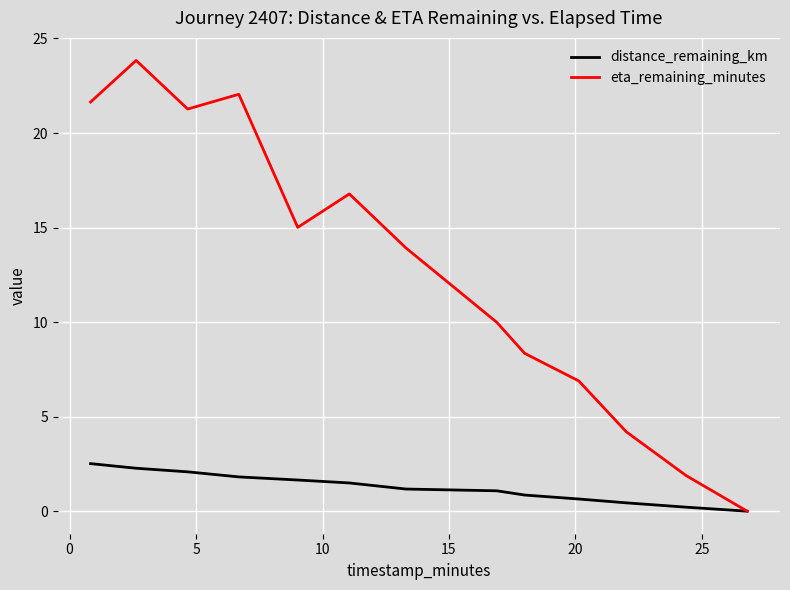

How many lines are shown in the chart?

2